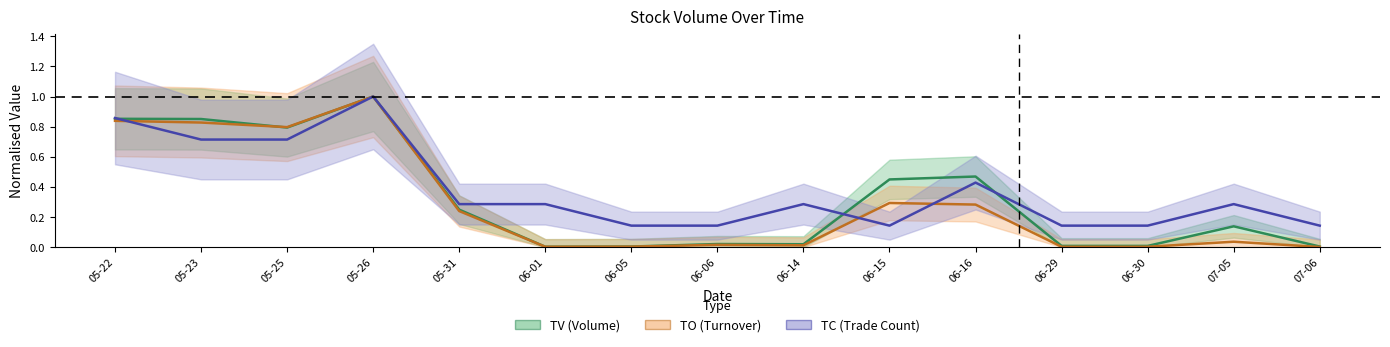

At which category does TO reach its first local valley?

05-25